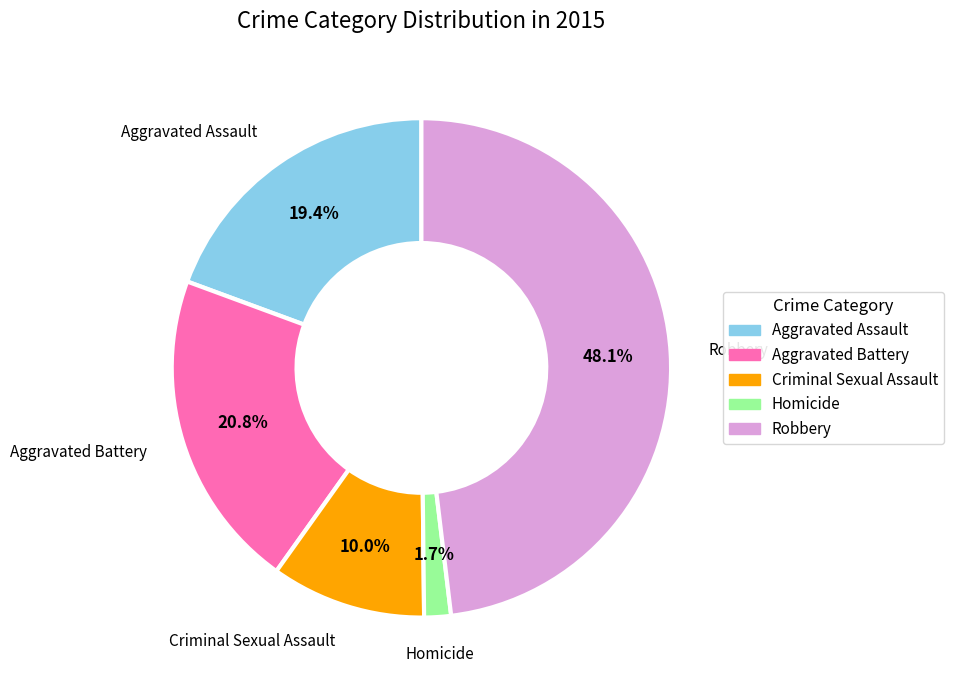

Which has a higher value, Homicide or Aggravated Assault?

Aggravated Assault